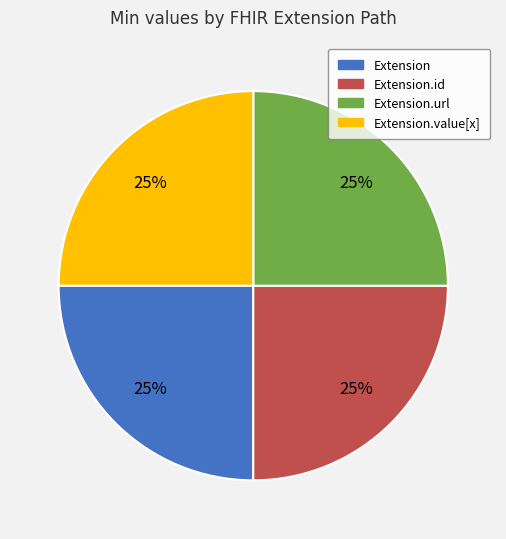

Is there a majority slice in this chart?

No